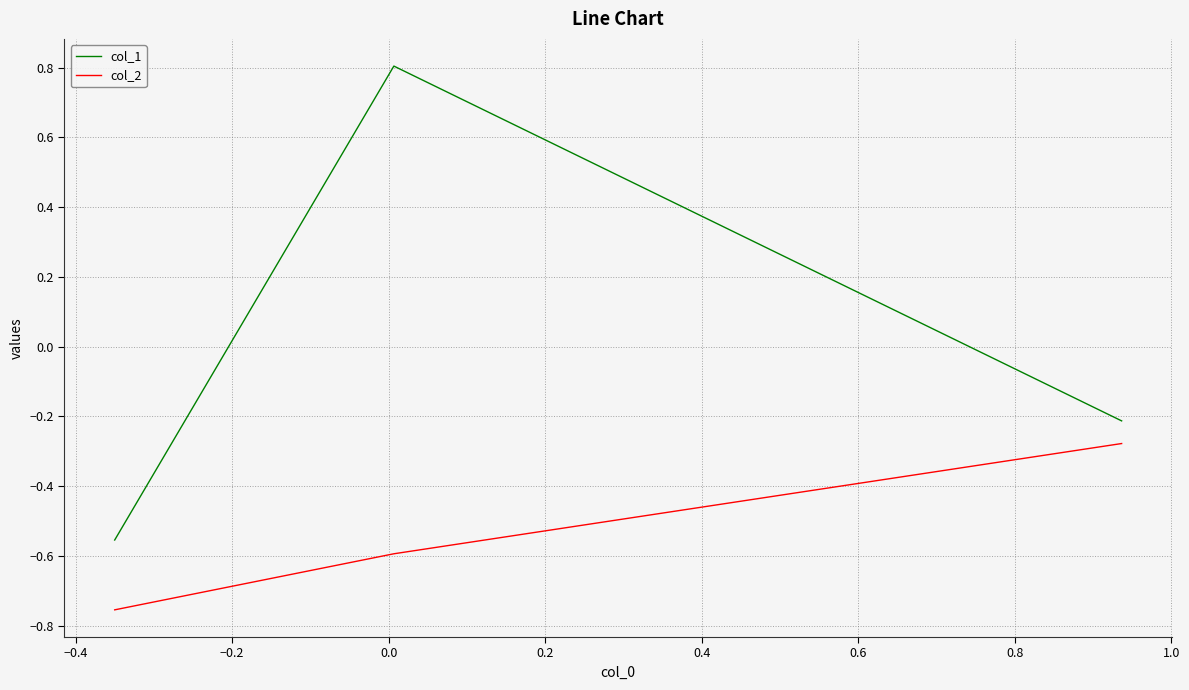

How many values in col_1 are below zero?

2